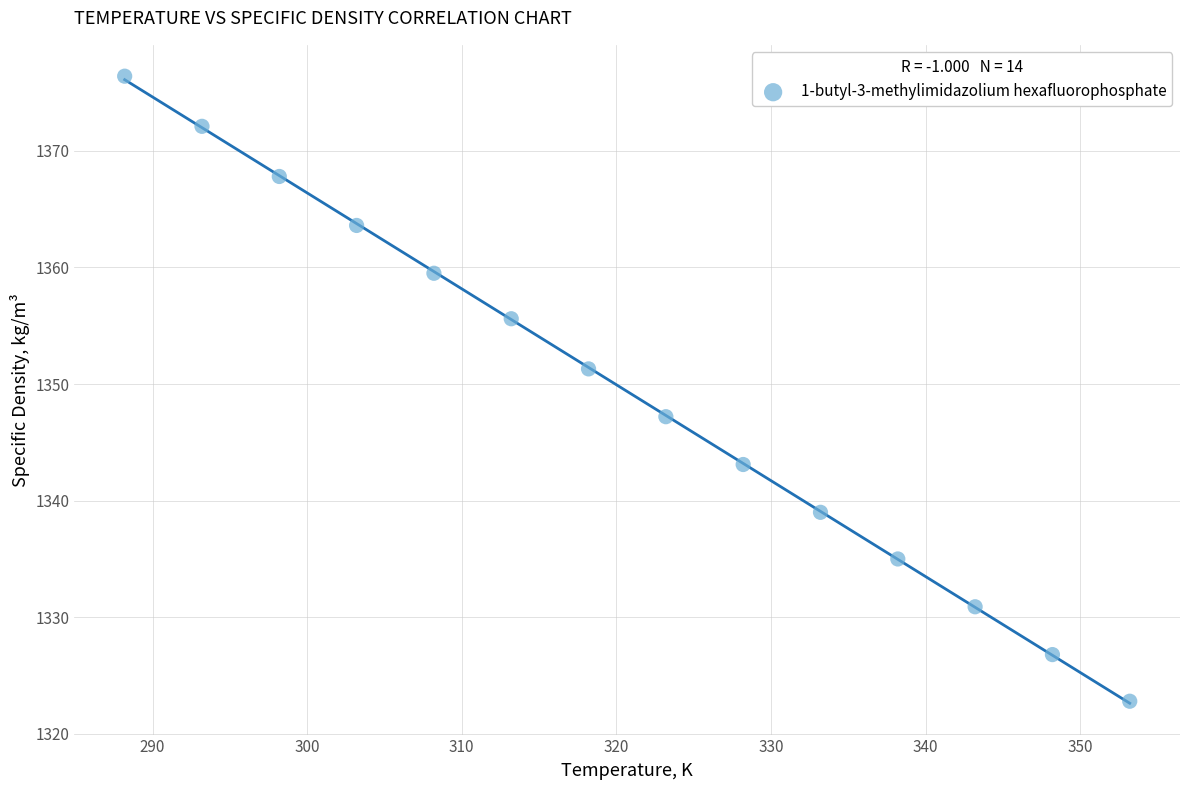

What is the range of Y values (max minus min)?

53.6